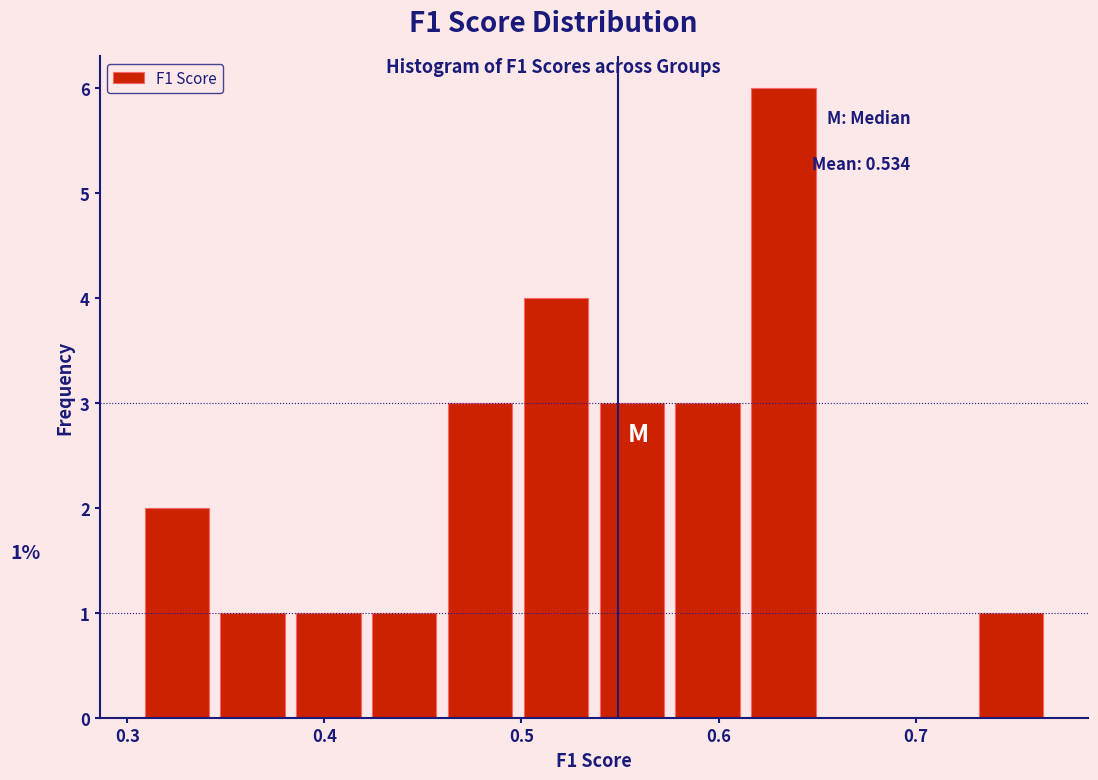

Around what value on the x-axis is the tallest bar? Give the approximate position of its centre, as read against the axis.

0.63